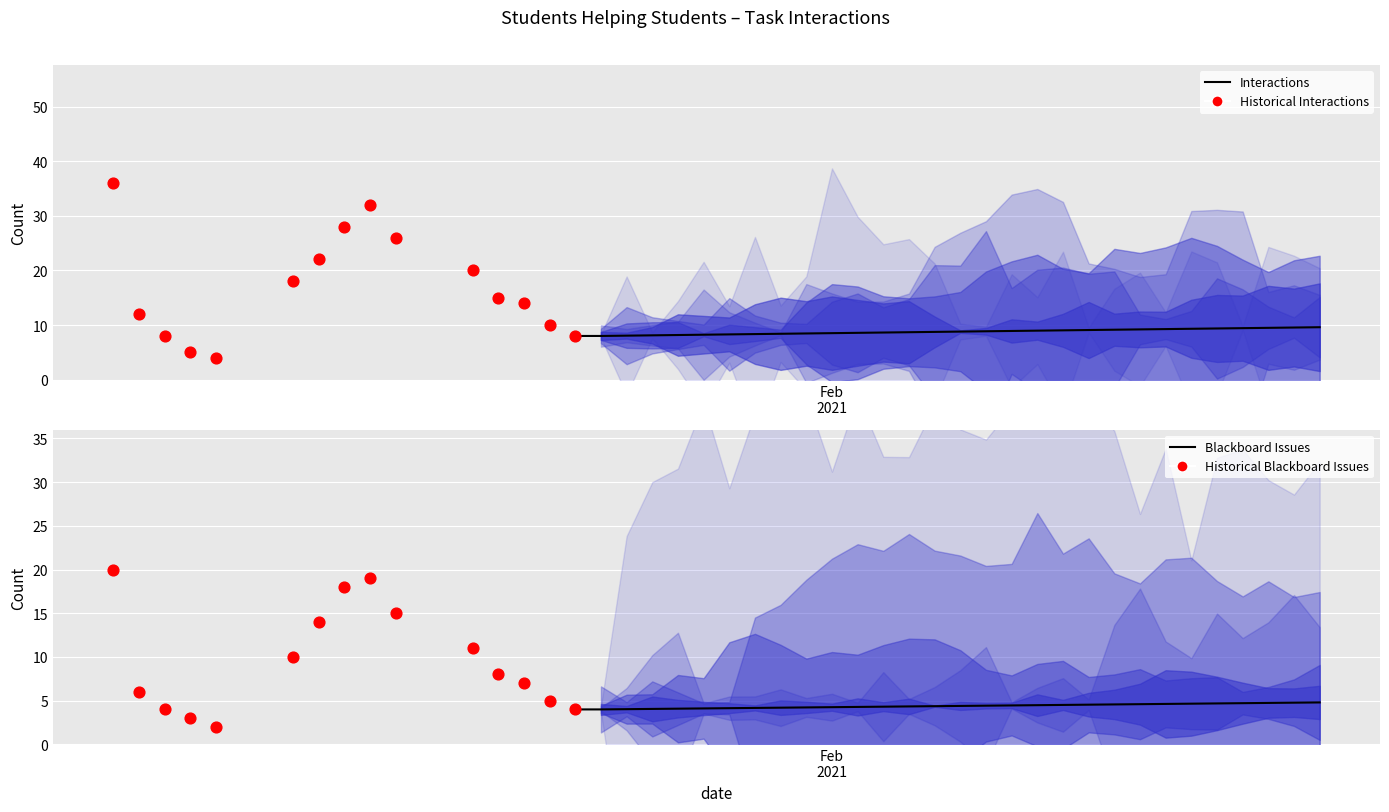

At how many categories does at least one series exceed 3?

15